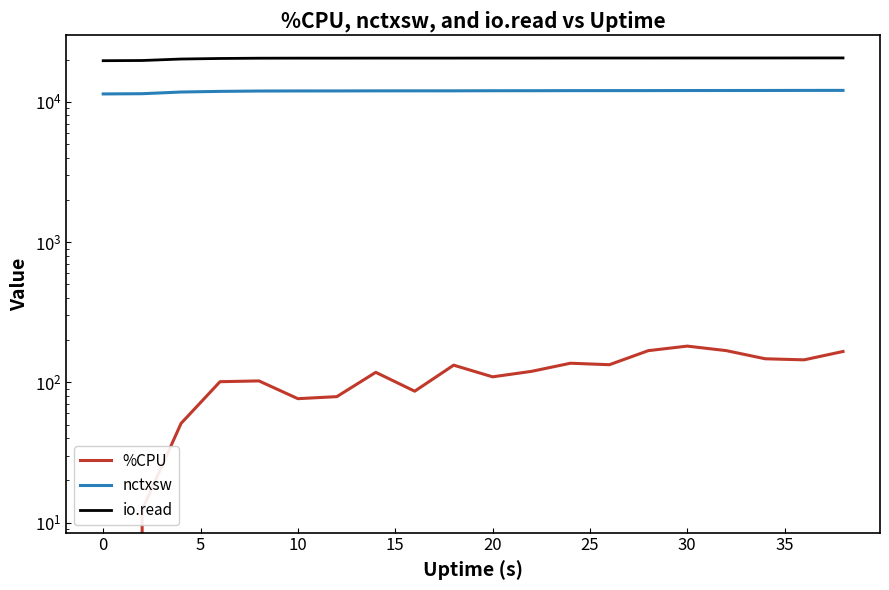

Which series has the widest spread of values?

io.read